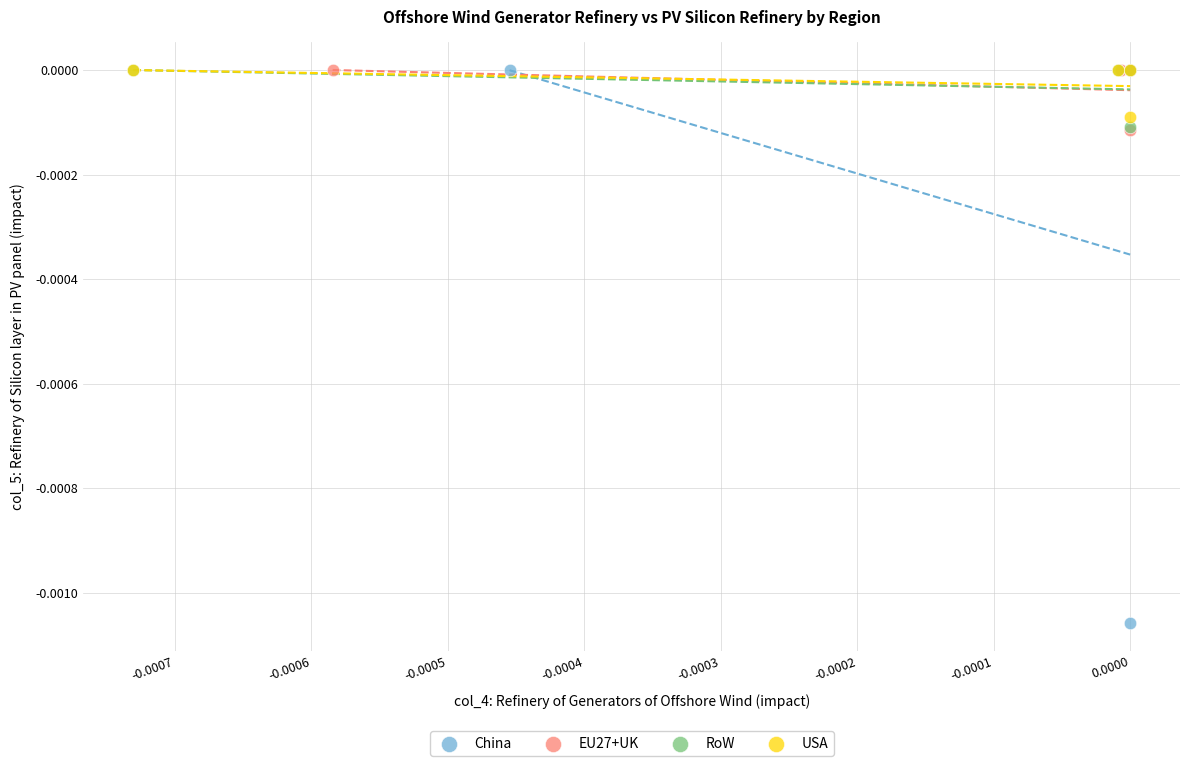

Which series has the largest Y range (max minus min)?

China